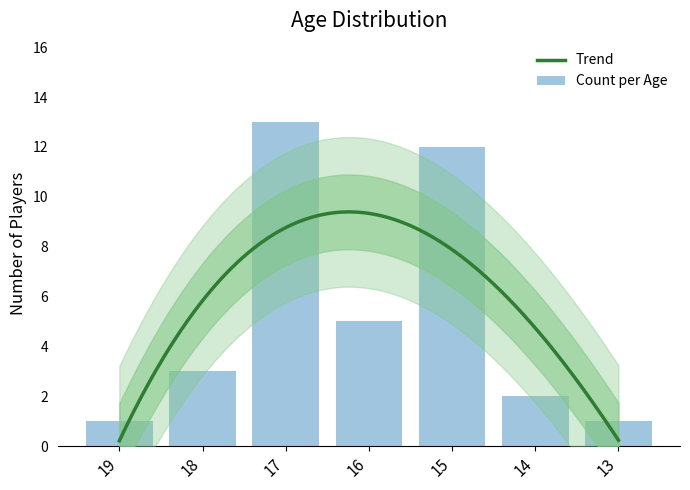

What is the value of the 6th bar from the left?

2